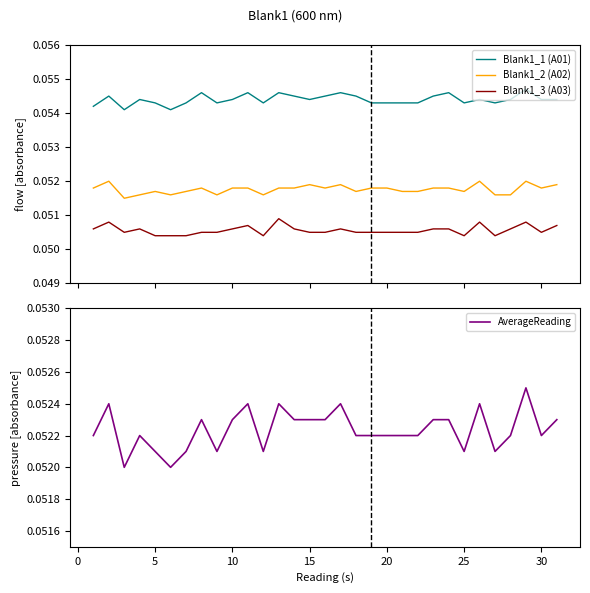

True or false: Blank1_2 (A02) and Blank1_3 (A03) cross at least once.

False